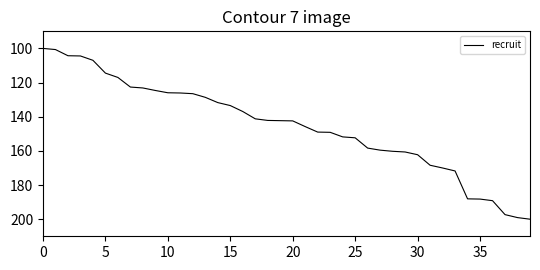

What is the smallest value displayed?

100.0